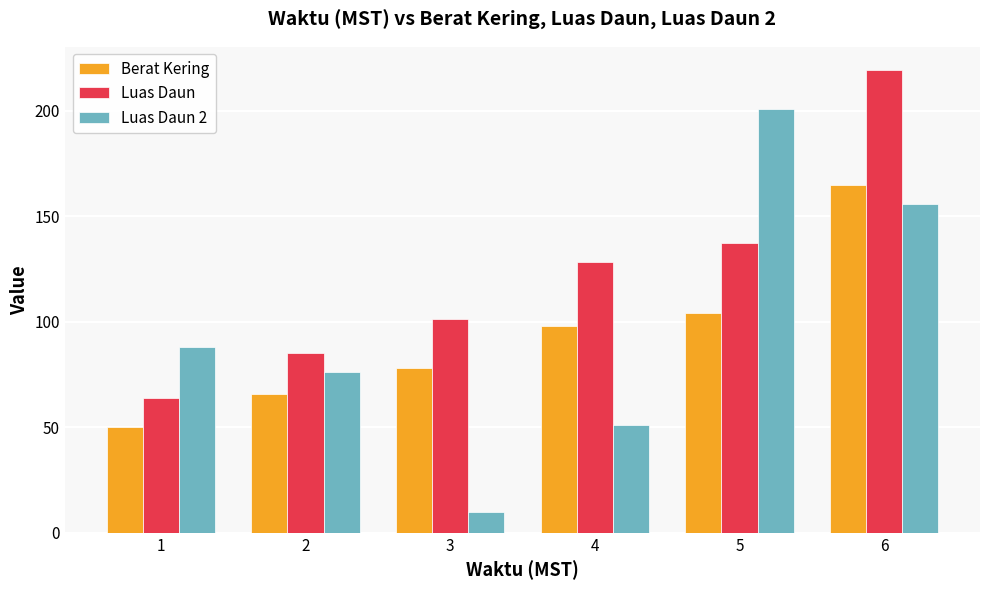

Which category has the highest value in the Luas Daun 2 series?

5